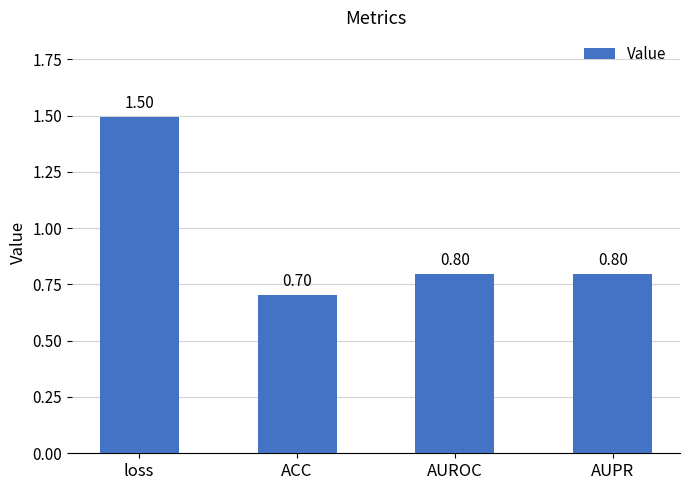

Reading right to left, extract all data points from this chart.

0.8	0.8	0.7	1.5